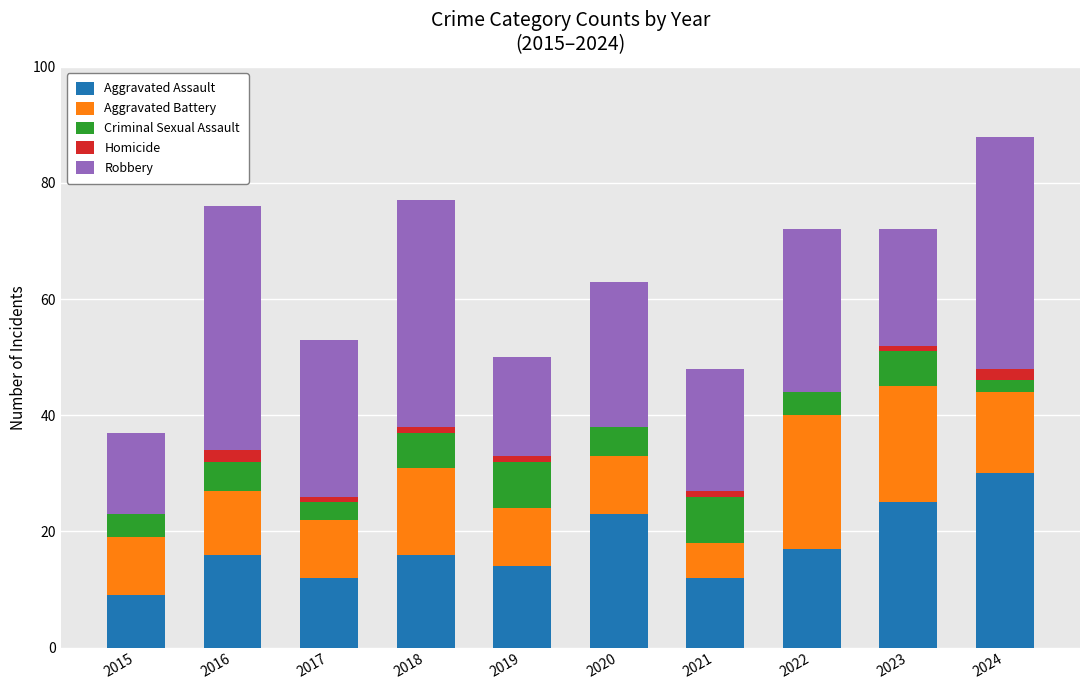

What is the highest value of the Aggravated Assault series?

30